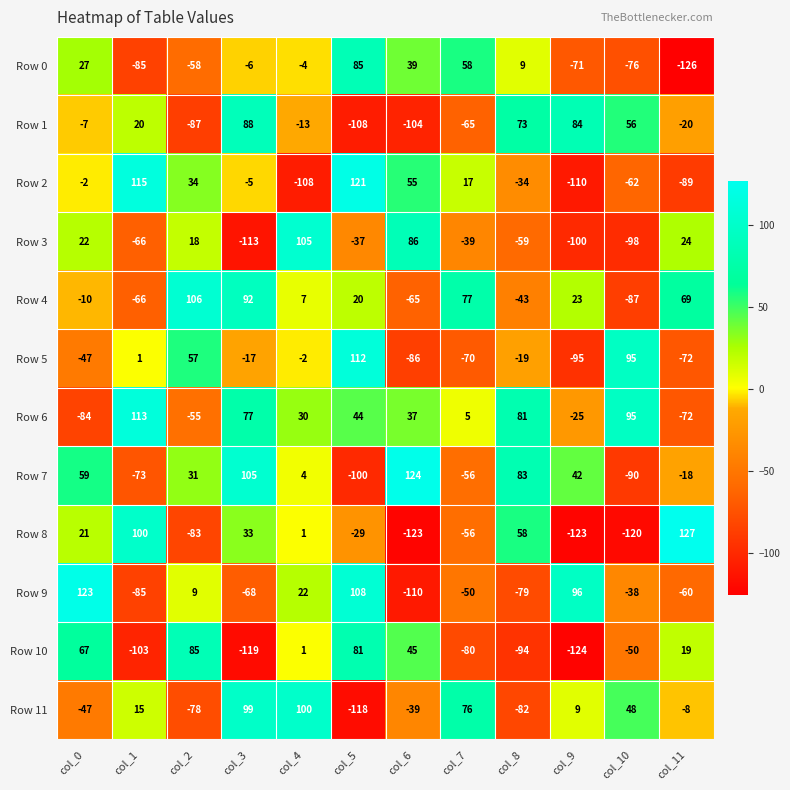

The value of Row 0 at col_3 is -3. True or false?

False